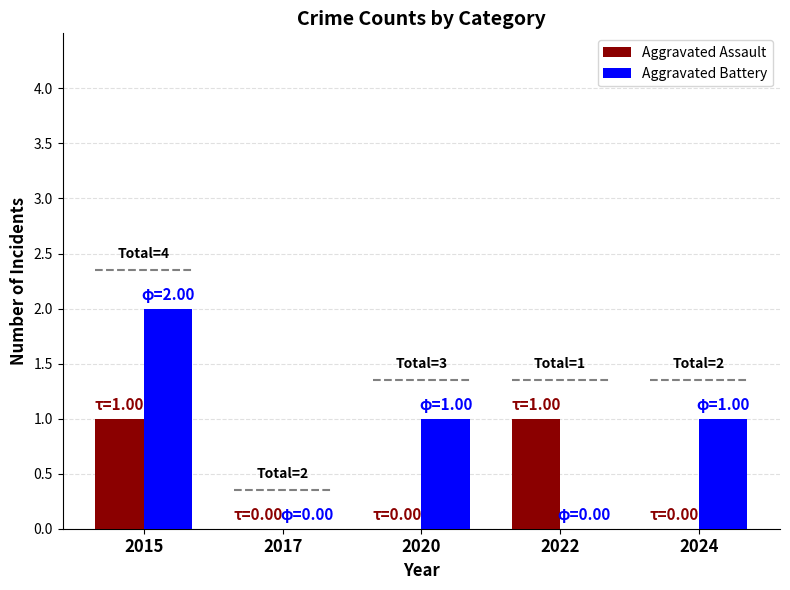

Which series has the widest spread of values?

Aggravated Battery